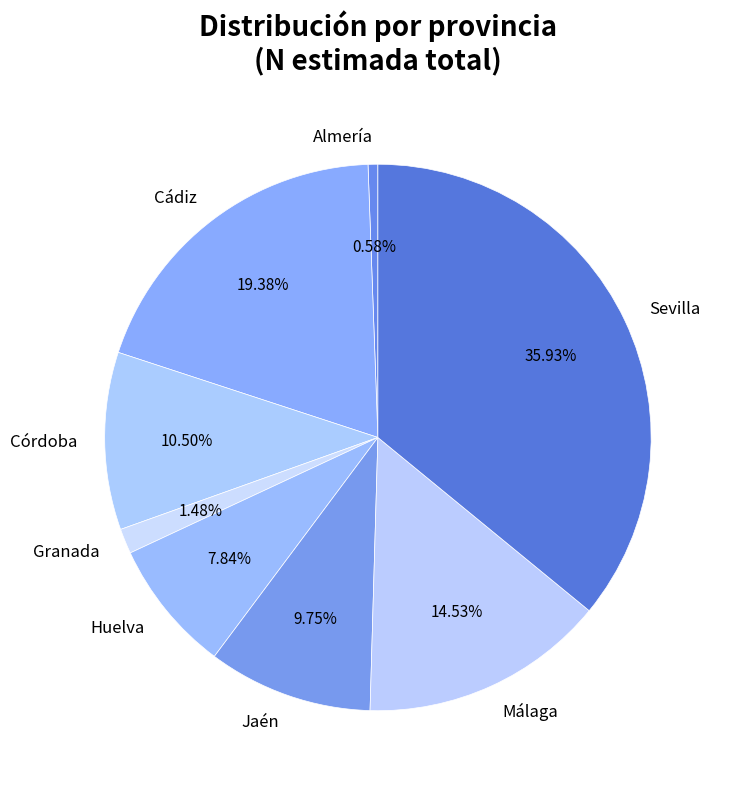

Which category has the biggest portion of the pie?

Sevilla